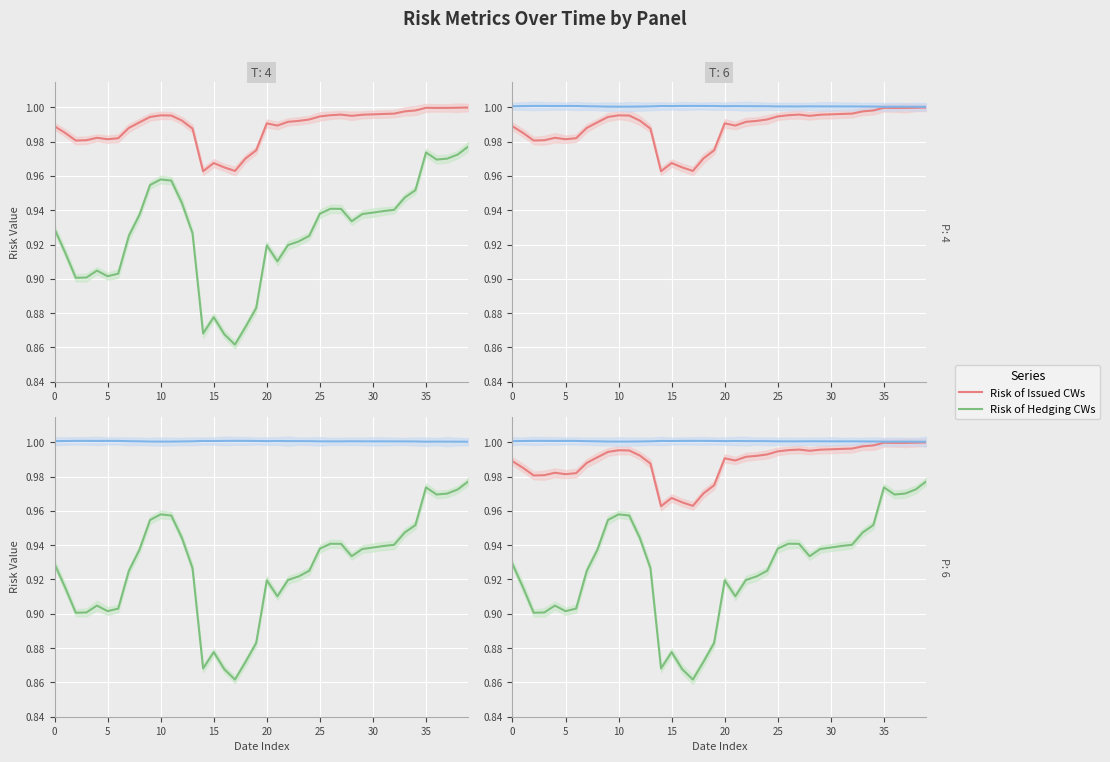

True or false: Risk Position Balance and Risk of Hedging CWs intersect in this chart.

False